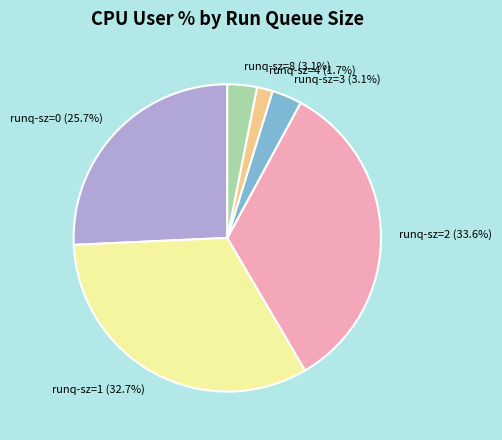

Which slice is the largest?

runq-sz=2